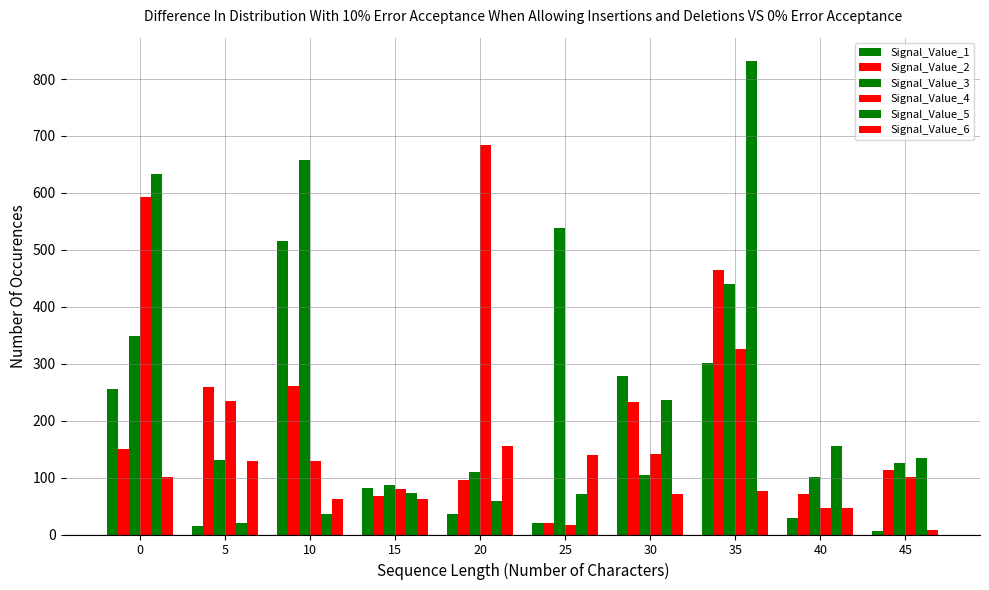

What is the value of the Signal_Value_5 bar at the 6th from the left?

71.2